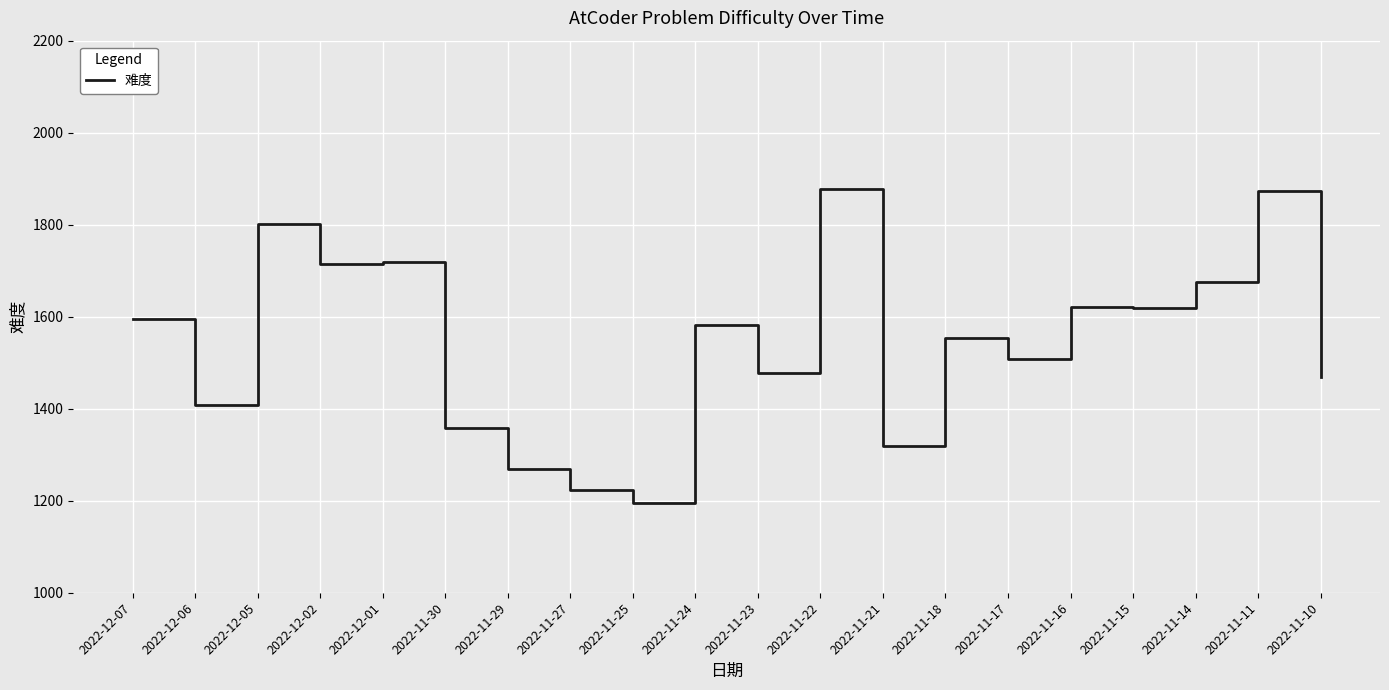

What is the difference between the maximum and minimum values?

681